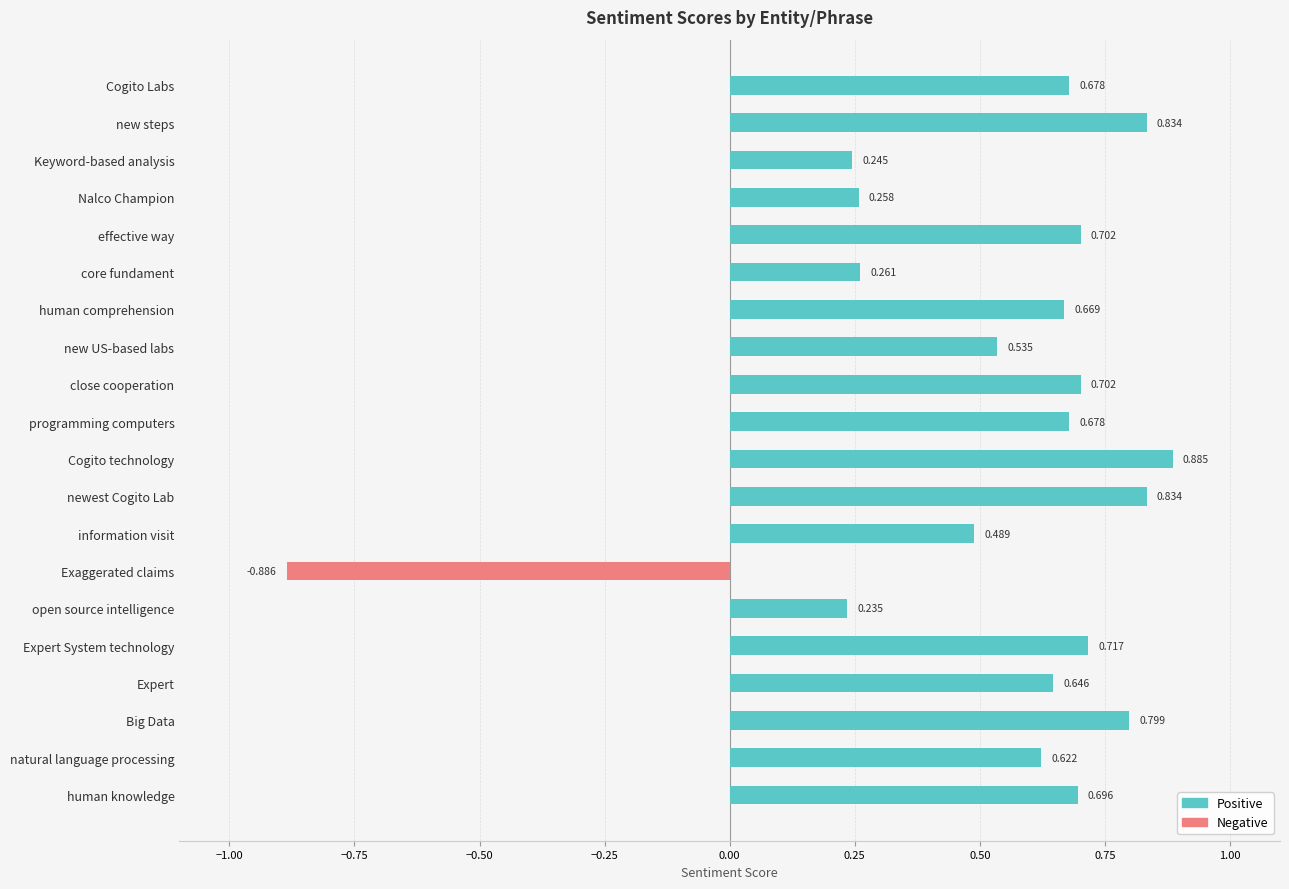

What is the difference between the maximum and minimum values in the Negative series?

0.9